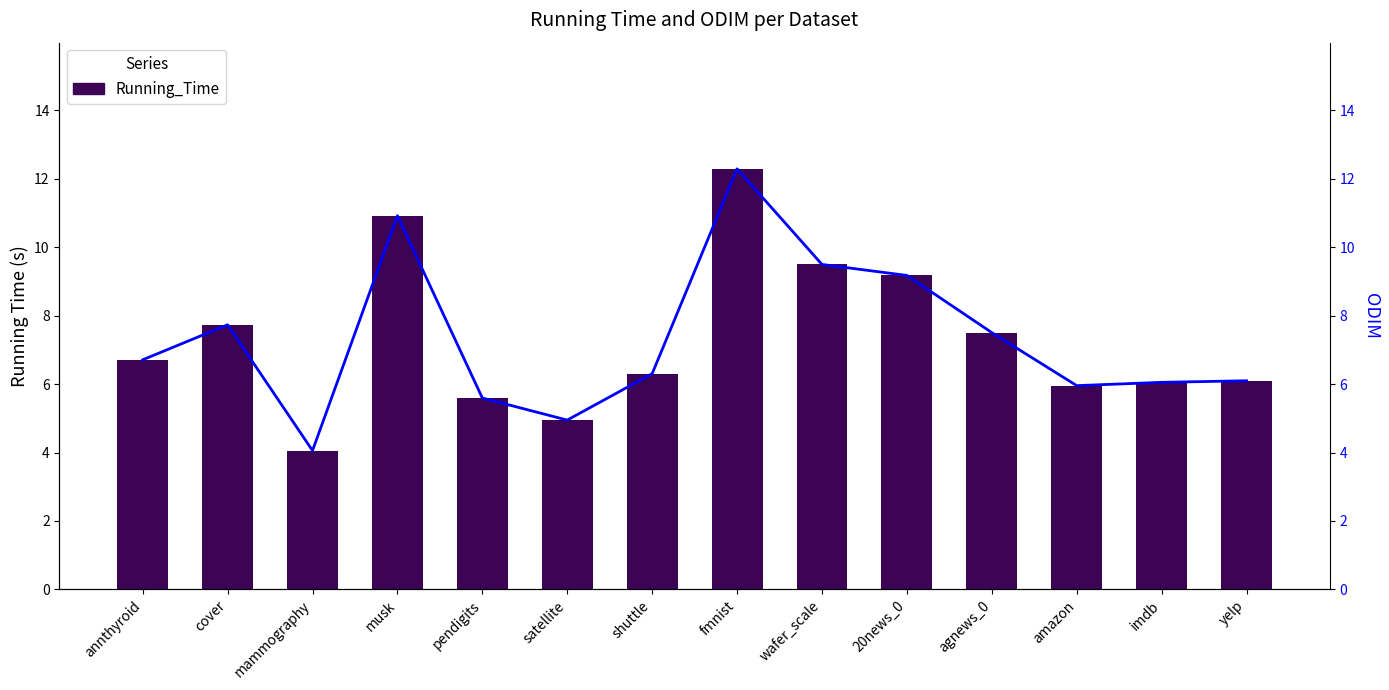

Reading left to right, extract all data points from this chart.

Running_Time: annthyroid=6.7	cover=7.7	mammography=4.1	musk=10.9	pendigits=5.6	satellite=4.9	shuttle=6.3	fmnist=12.3	wafer_scale=9.5	20news_0=9.2	agnews_0=7.5	amazon=6.0	imdb=6.1	yelp=6.1
ODIM: annthyroid=6.7	cover=7.7	mammography=4.1	musk=10.9	pendigits=5.6	satellite=4.9	shuttle=6.3	fmnist=12.3	wafer_scale=9.5	20news_0=9.2	agnews_0=7.5	amazon=6.0	imdb=6.1	yelp=6.1